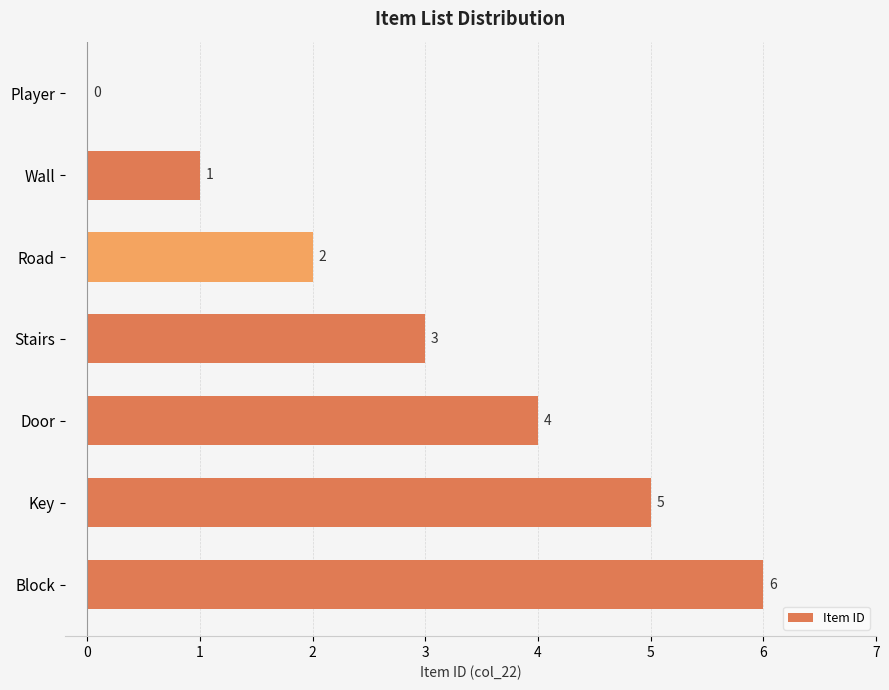

How many distinct data groups are displayed?

1